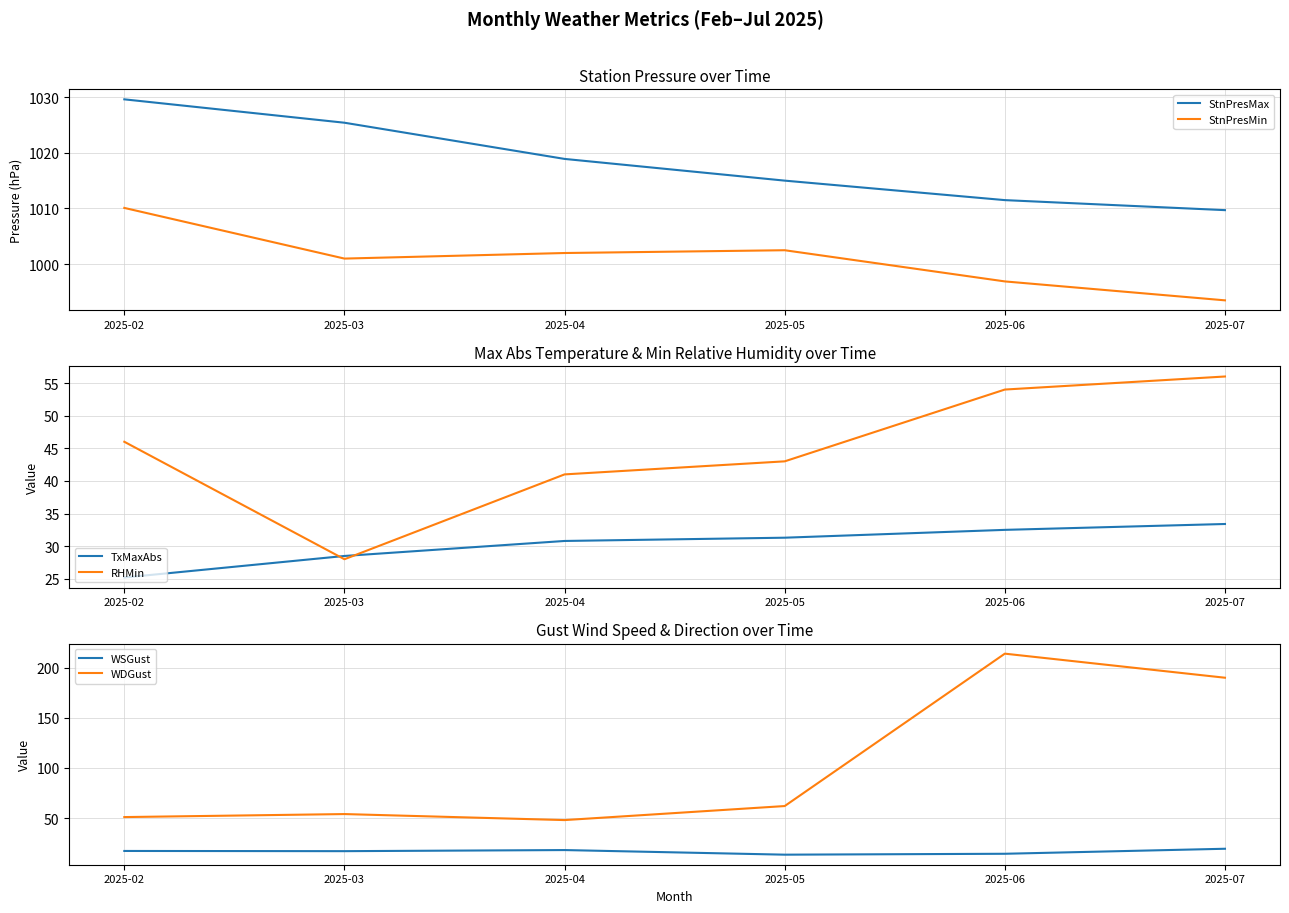

What is the spread (max minus min) of values at 2025-03?

1008.4